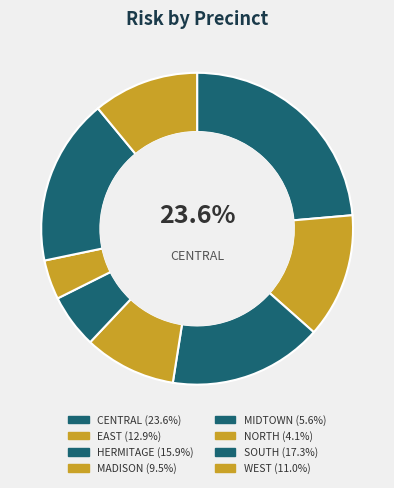

How many slices are in this pie chart?

8